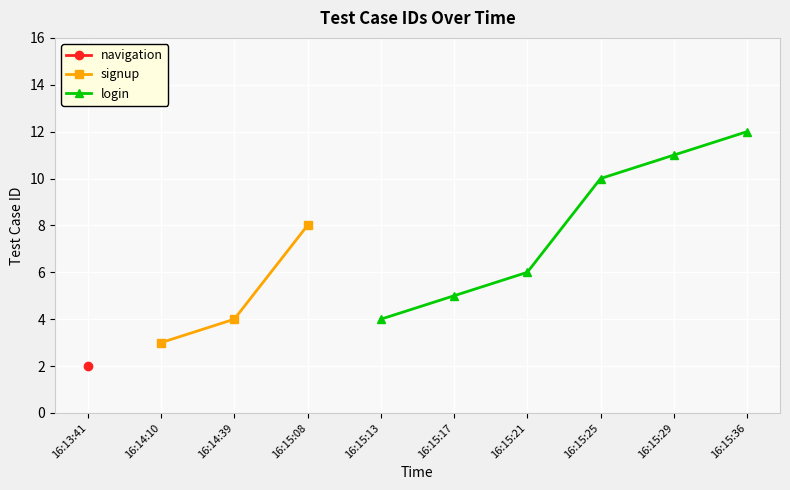

Approximately how many times larger is the value at 16:13:41 compared to 16:15:21?

0.3